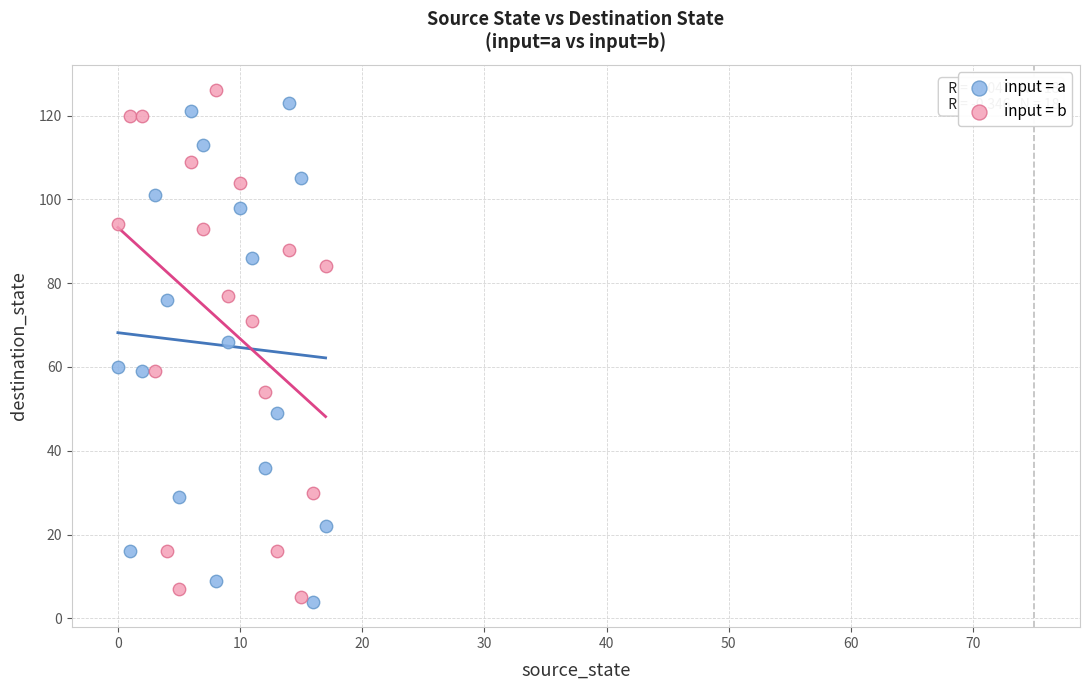

What are all the series names shown in the legend?

input = a, input = b